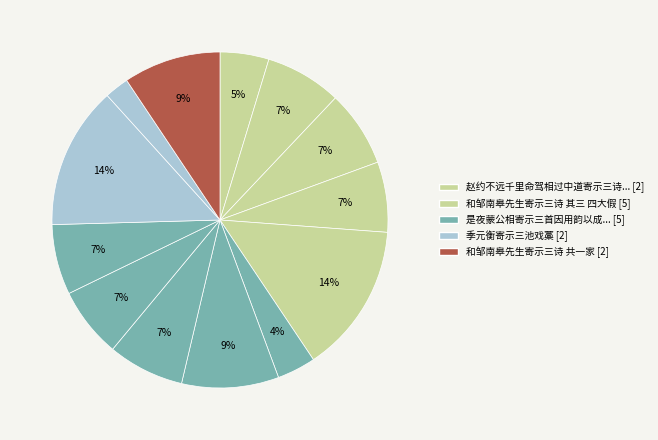

Which slice is the smallest?

季元衡寄示三池戏藁 (174762)